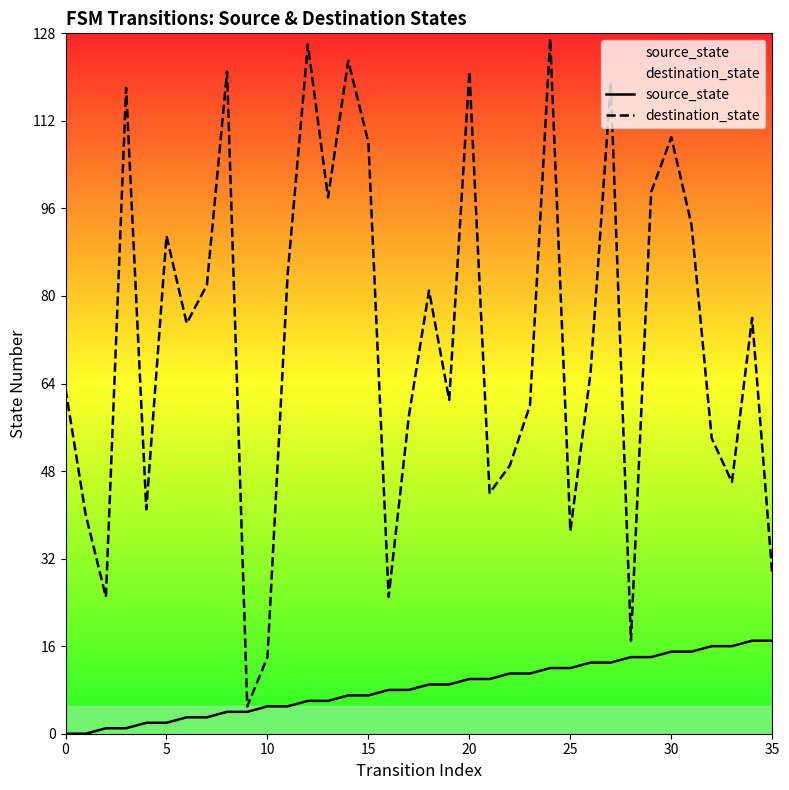

Which series has the widest spread of Y values?

destination_state